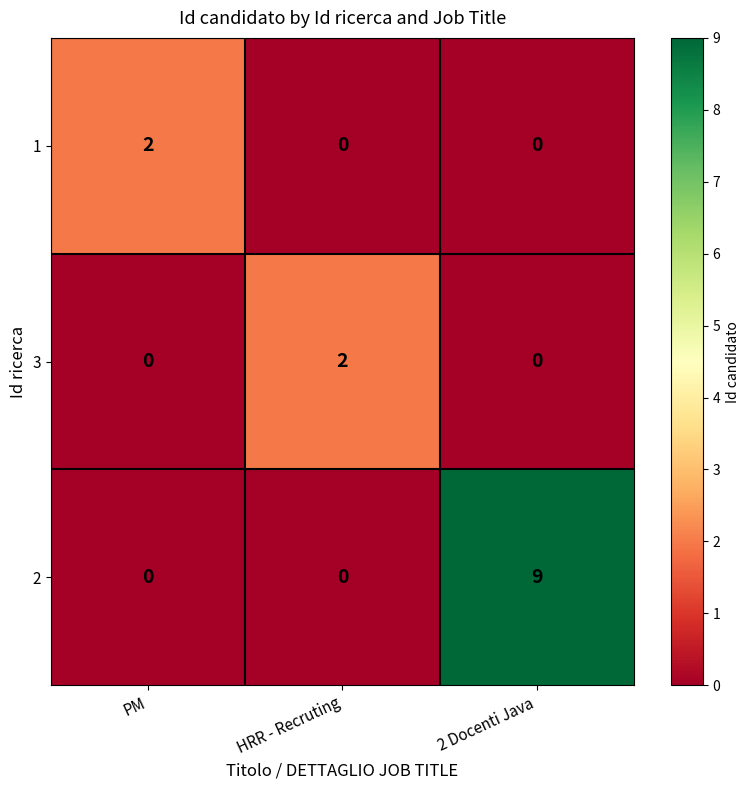

Reading left to right, list all the values displayed in this chart.

1: 2	0	0
3: 0	2	0
2: 0	0	9